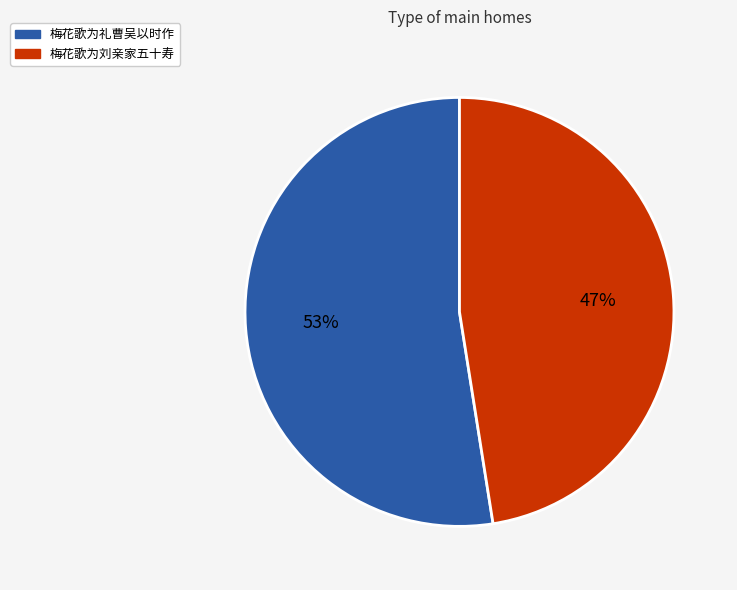

Count the number of slices in the pie.

2